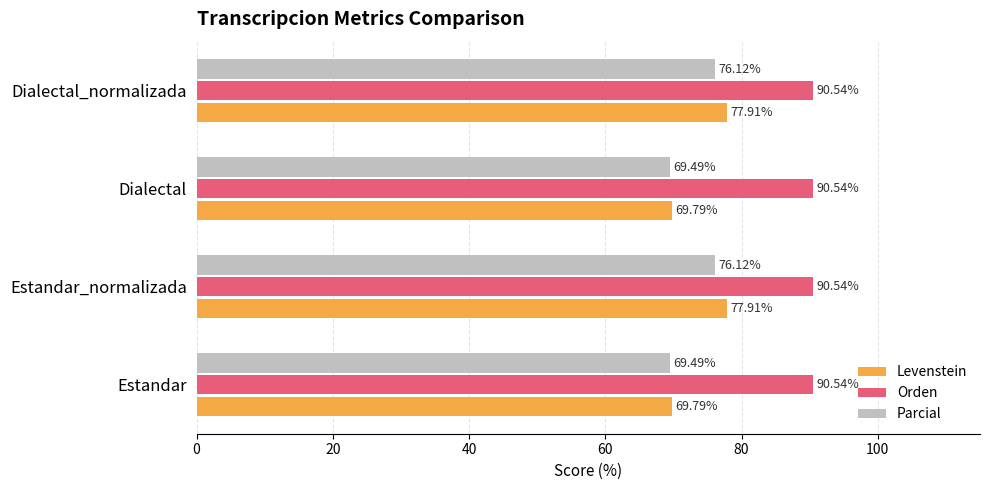

What is the difference between the Parcial values at Dialectal and Estandar_normalizada?

6.6